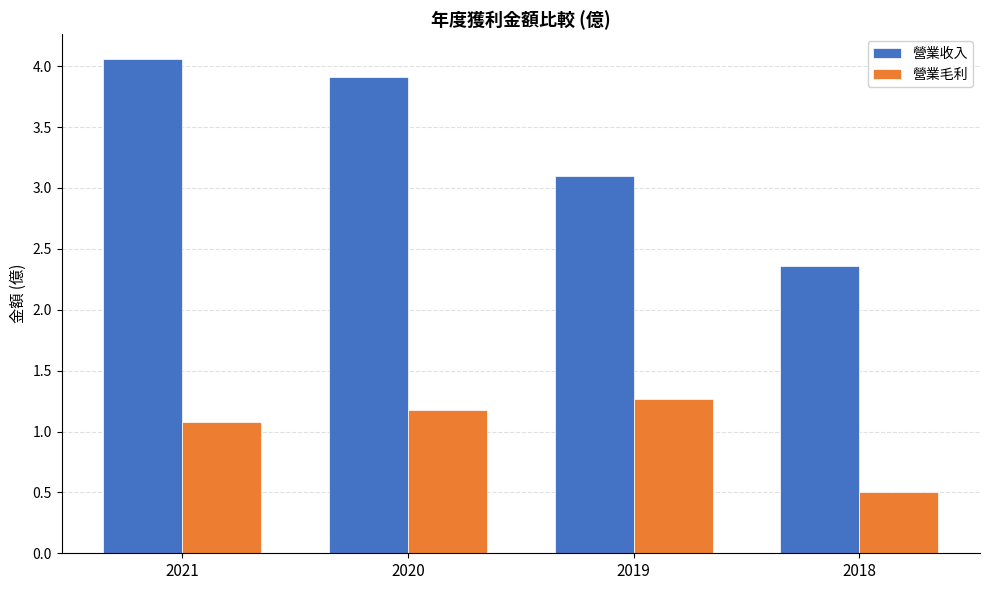

How many data points in 營業毛利 are less than 1?

1